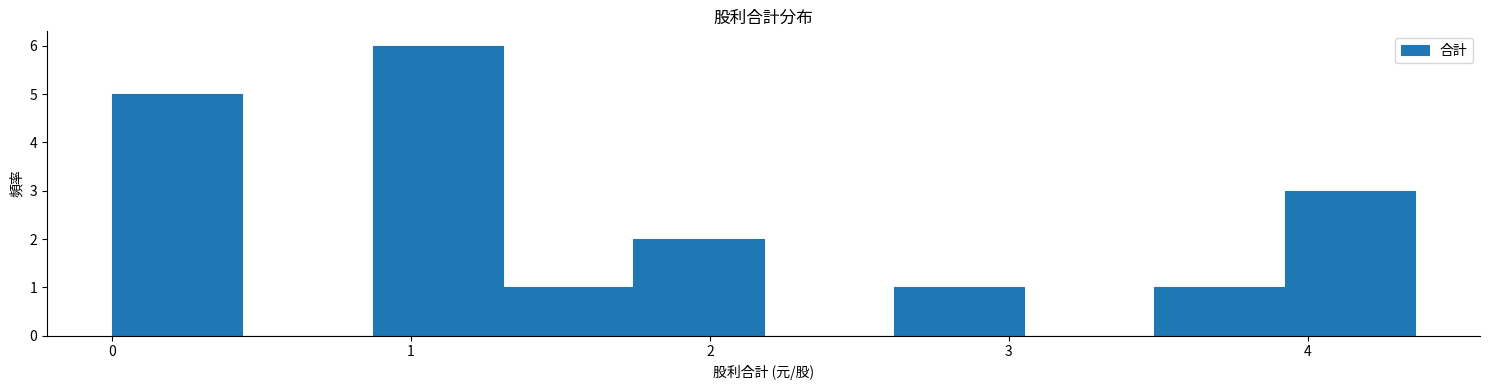

Reading left to right, list every bar in this chart as the range it spans on the x-axis followed by its height. Neither the bar edges nor the heights are printed on the chart, so give them approximately, as read against the axes.

0.0 to 0.4: 5
0.4 to 0.9: 0
0.9 to 1.3: 6
1.3 to 1.7: 1
1.7 to 2.2: 2
2.2 to 2.6: 0
2.6 to 3.1: 1
3.1 to 3.5: 0
3.5 to 3.9: 1
3.9 to 4.4: 3